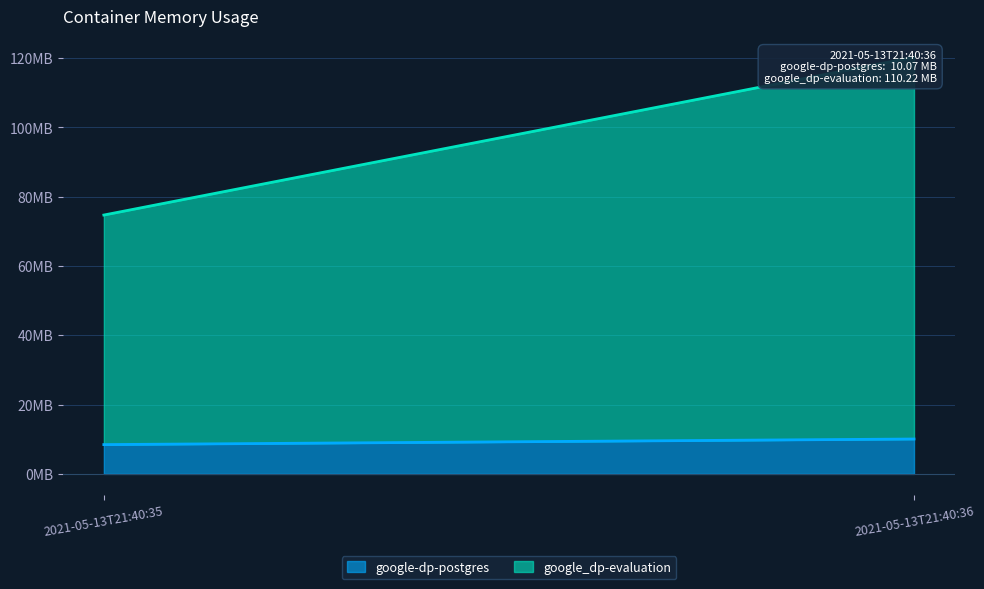

Is it true that google_dp-evaluation equals 110219264 at 2021-05-13T21:40:36?

True